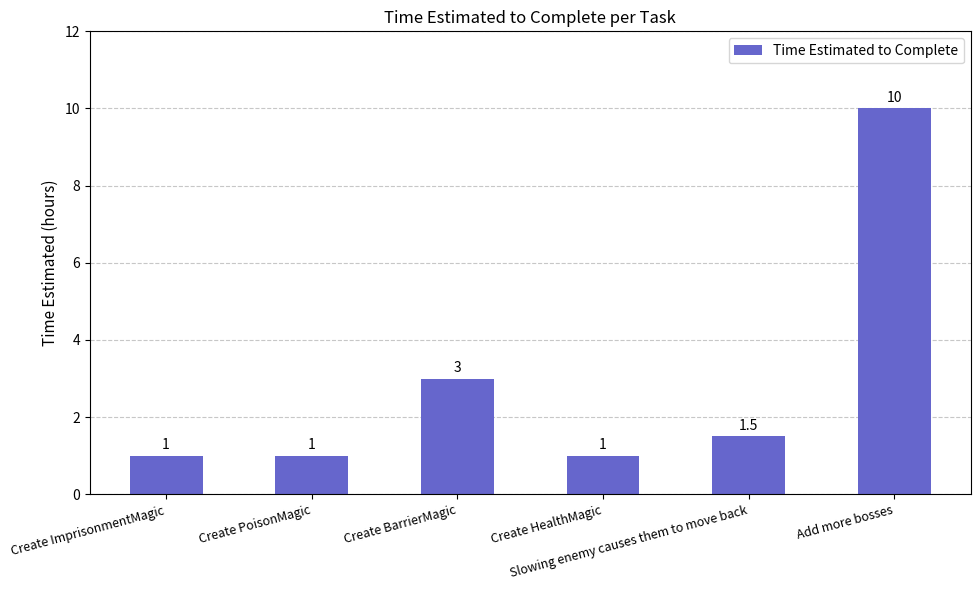

What is the difference between the values at Create PoisonMagic and Add more bosses?

9.0